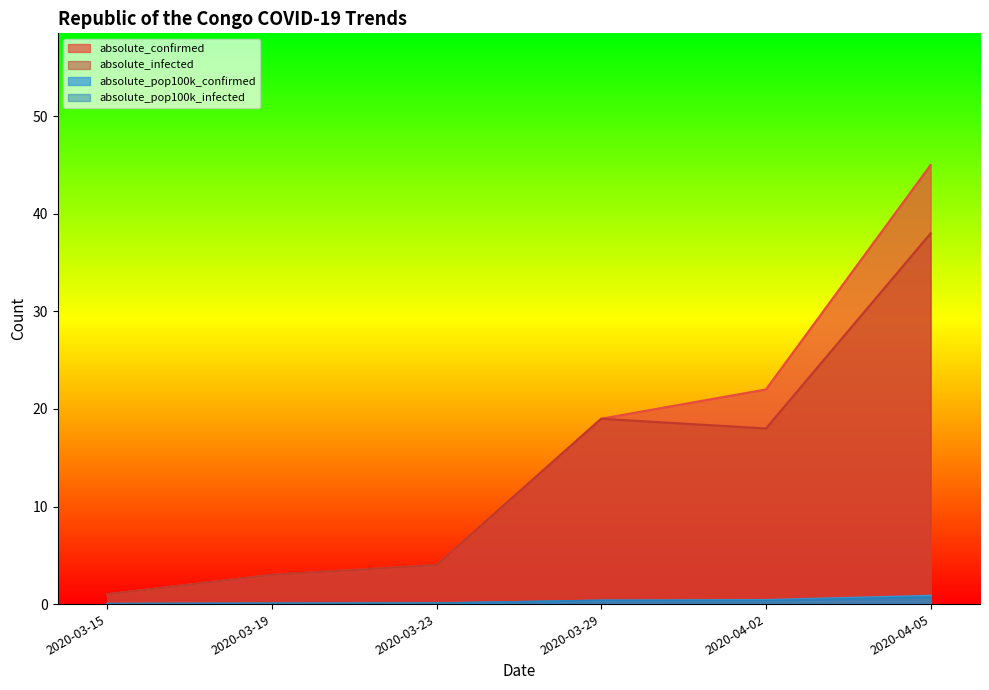

What is the sum of all absolute_pop100k_infected values?

1.6